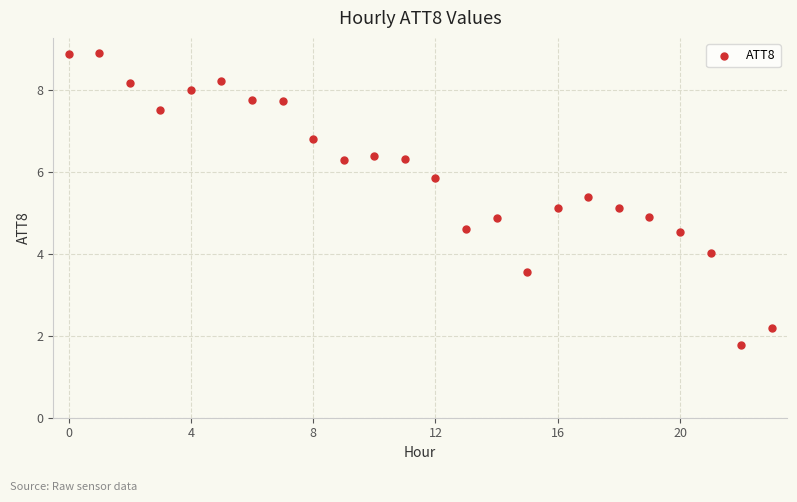

What is the range of Y values (max minus min)?

7.1